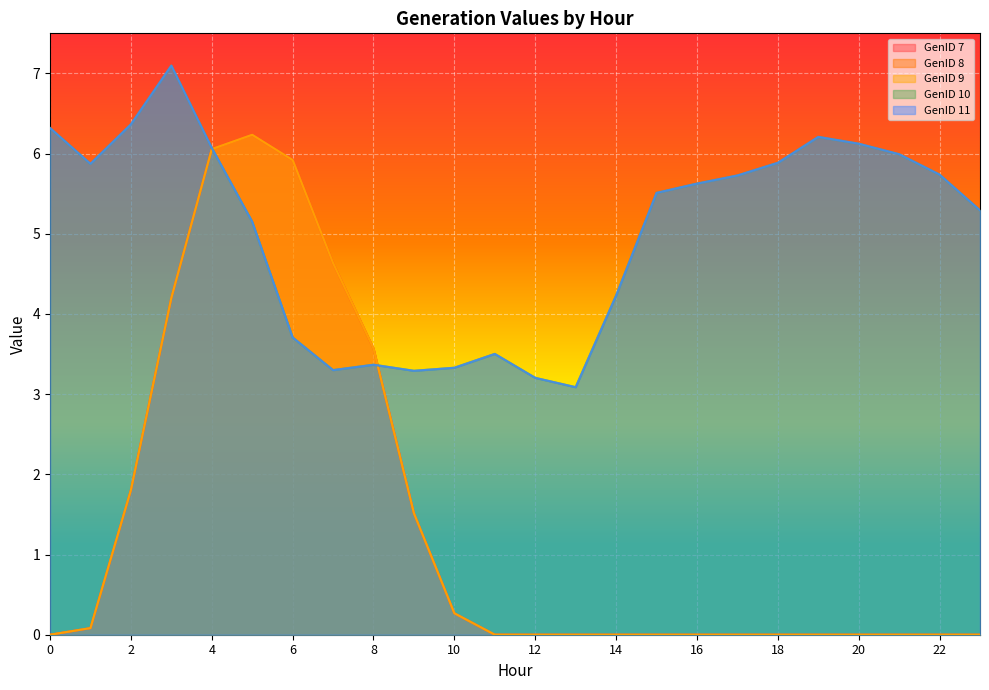

Is the value of GenID 8 at 14 greater than the value of GenID 7 at 4?

No